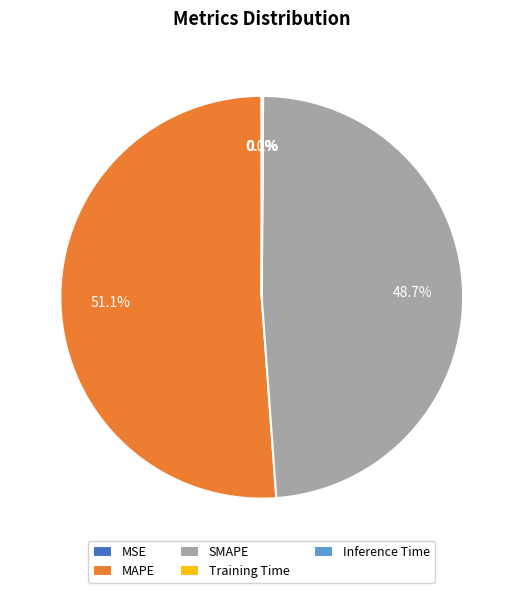

Is there any slice that represents more than half of the pie?

Yes